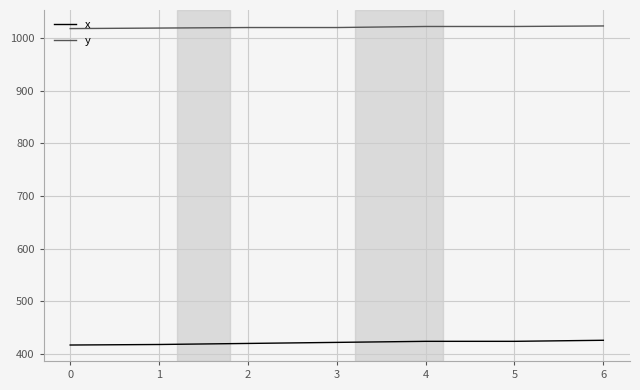

True or false: y has a value of 545 at 0.

False